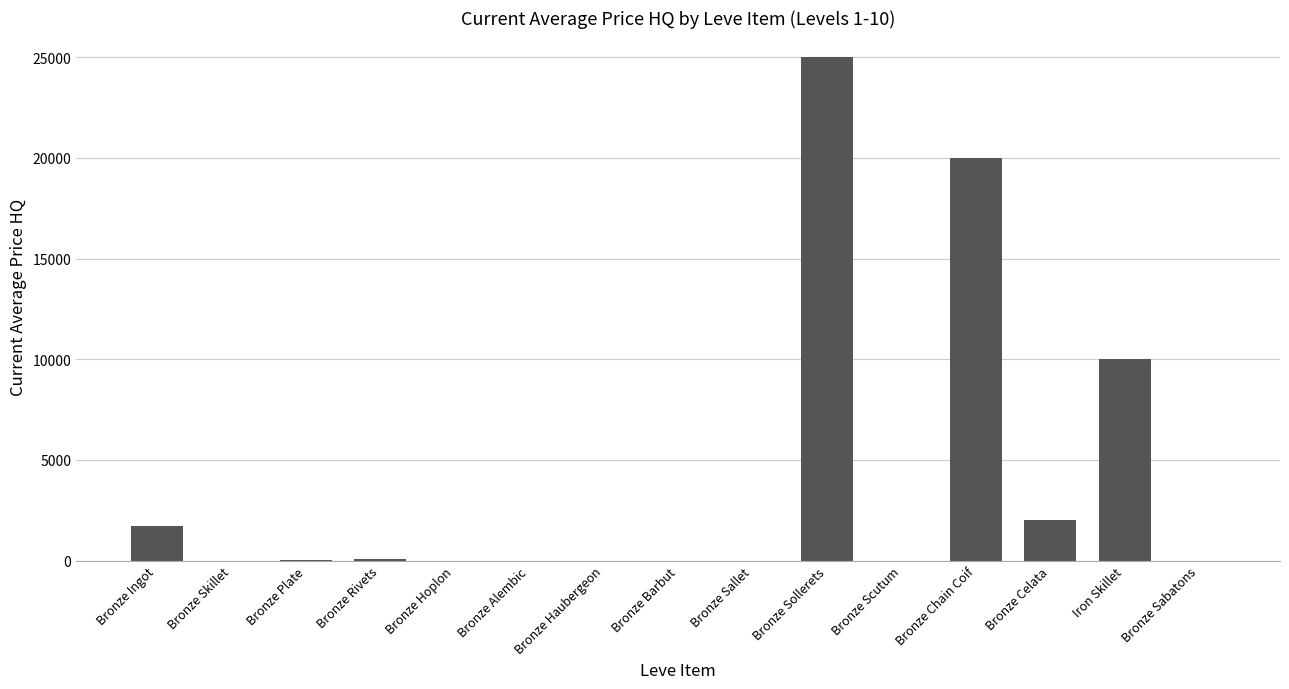

Between Iron Skillet and Bronze Skillet, which is larger?

Iron Skillet